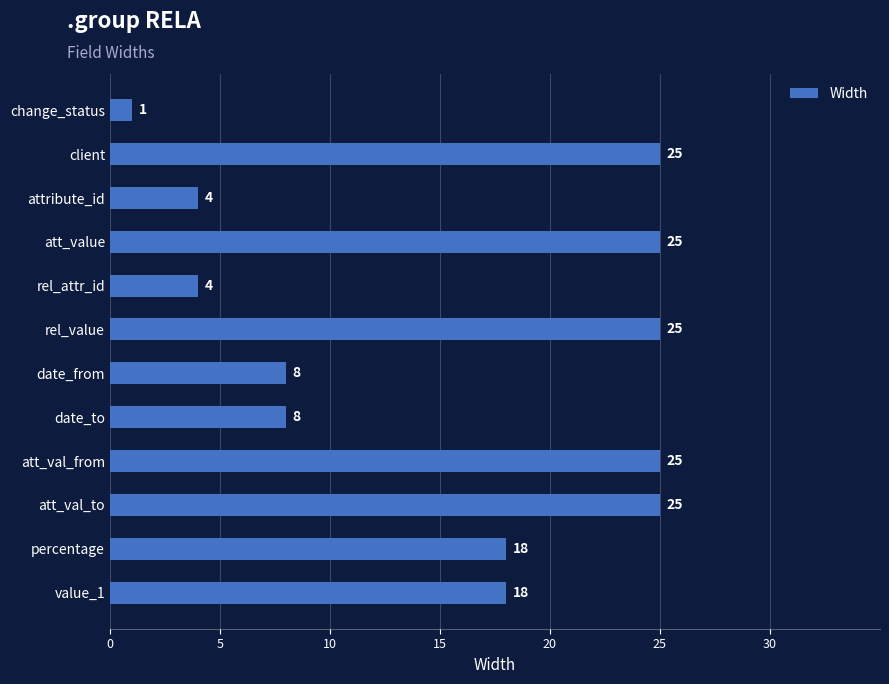

True or false: the data shows 18 at value_1.

True